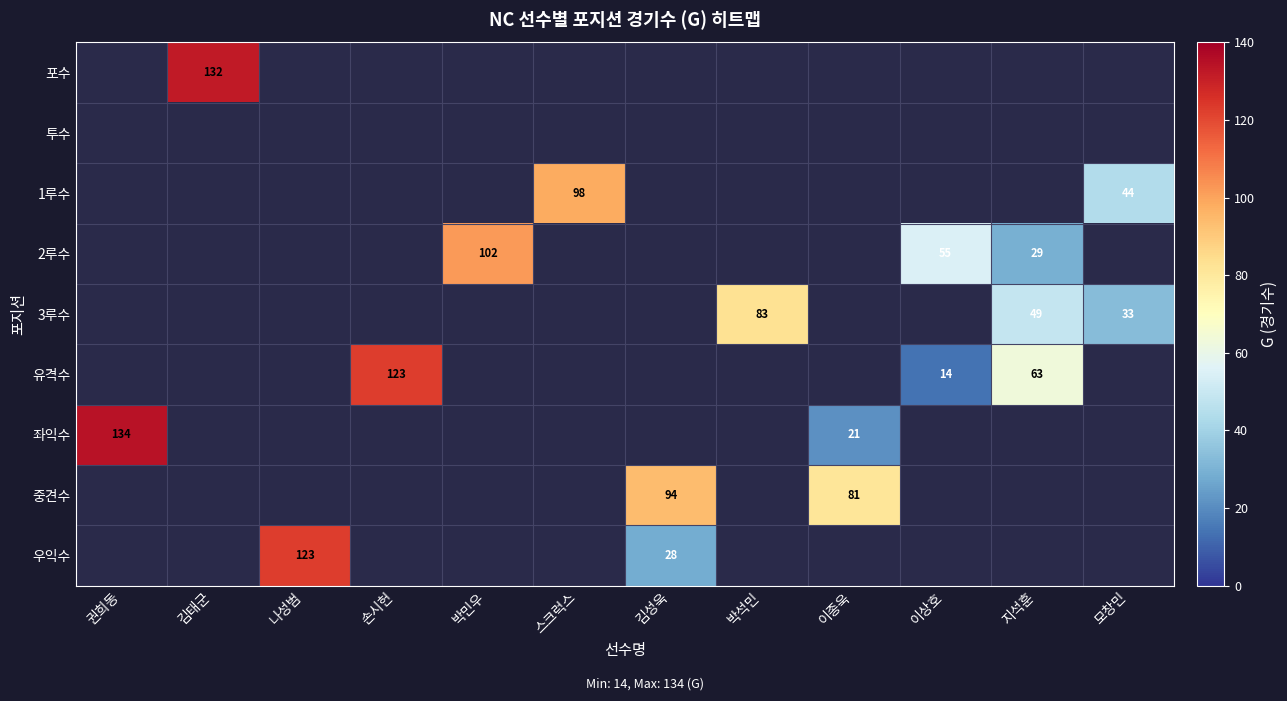

Which has a higher value, 모창민 or 이상호?

이상호